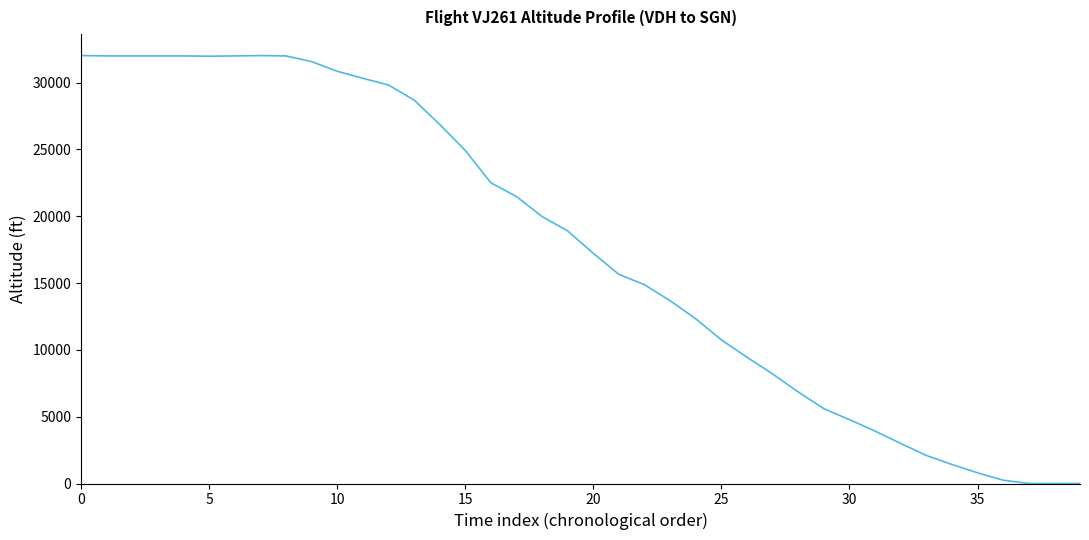

What is the difference between the maximum and minimum values?

32025